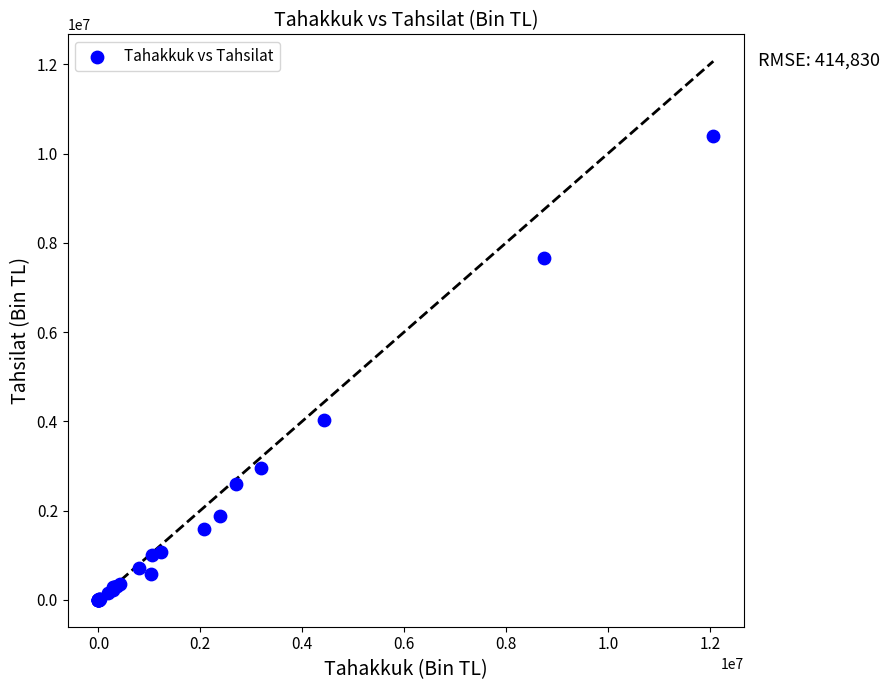

What Y value in the scatter plot is closest to 5197426?

4026048.8